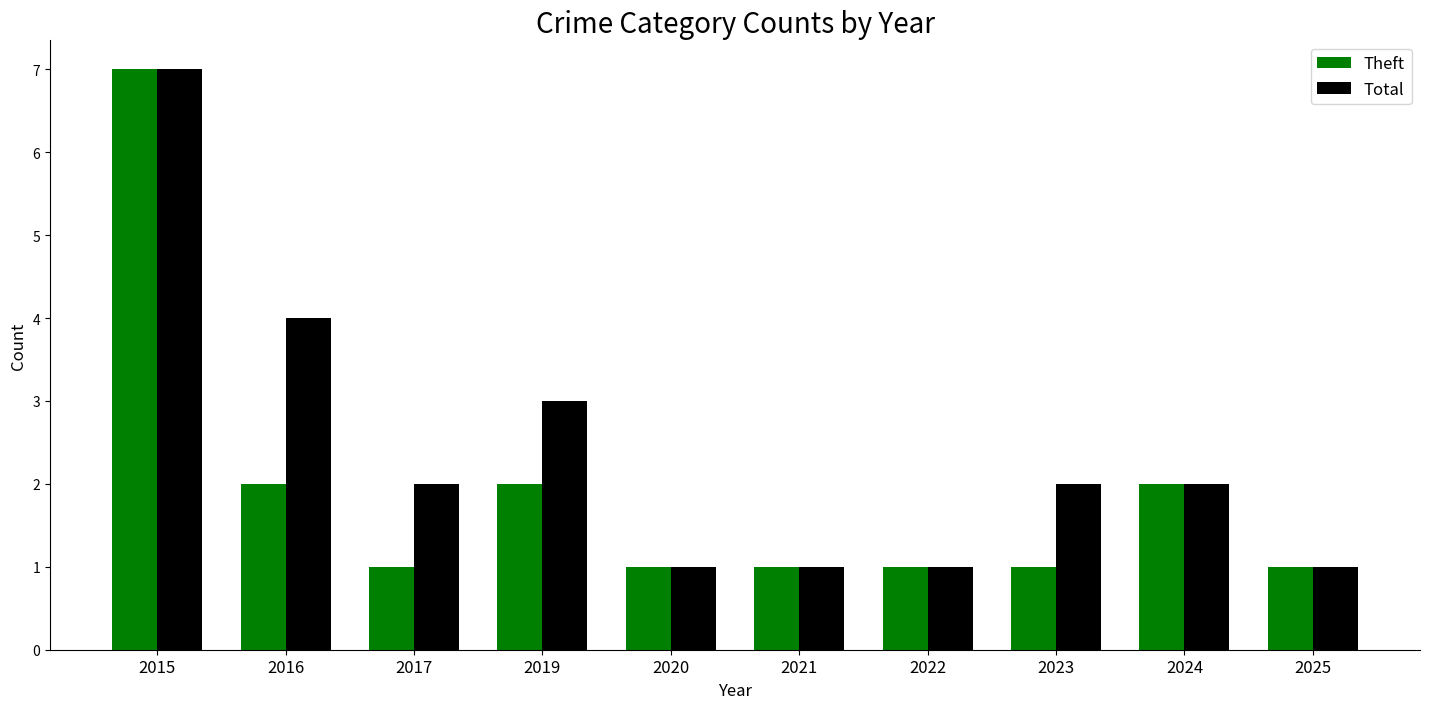

At 2019, list the series in order from smallest to largest.

Theft, Total